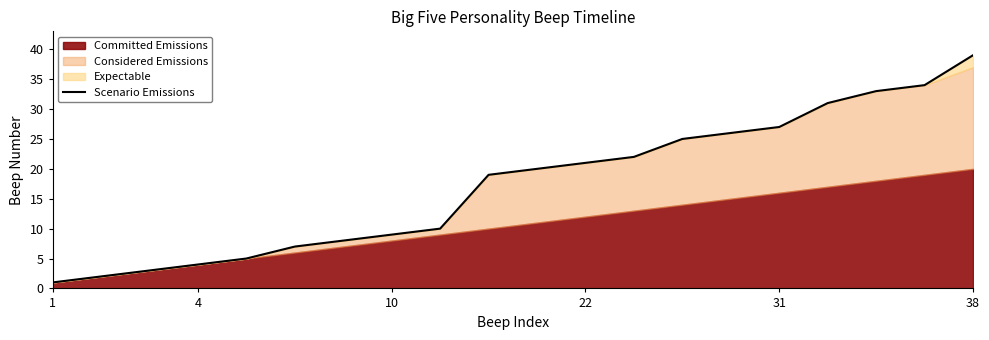

What is the highest value of the Scenario Emissions series?

39